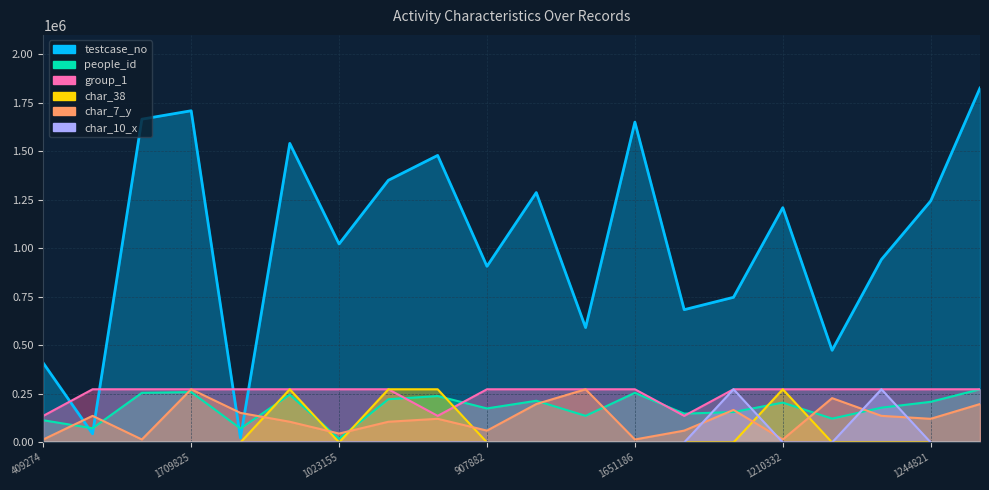

What position from the left is 14?

15